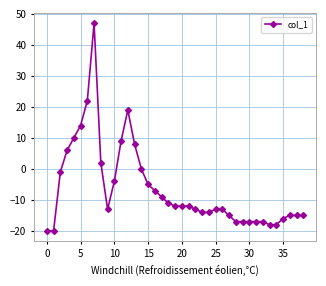

Does the chart have visible grid lines?

Yes